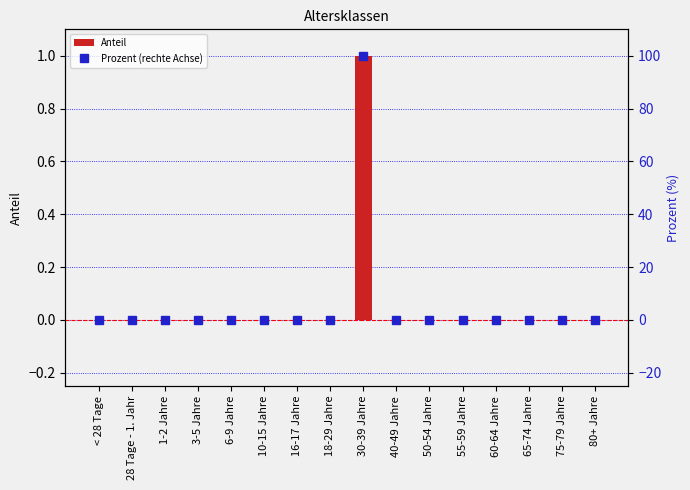

Where is Anteil nearest to the value 0?

< 28 Tage